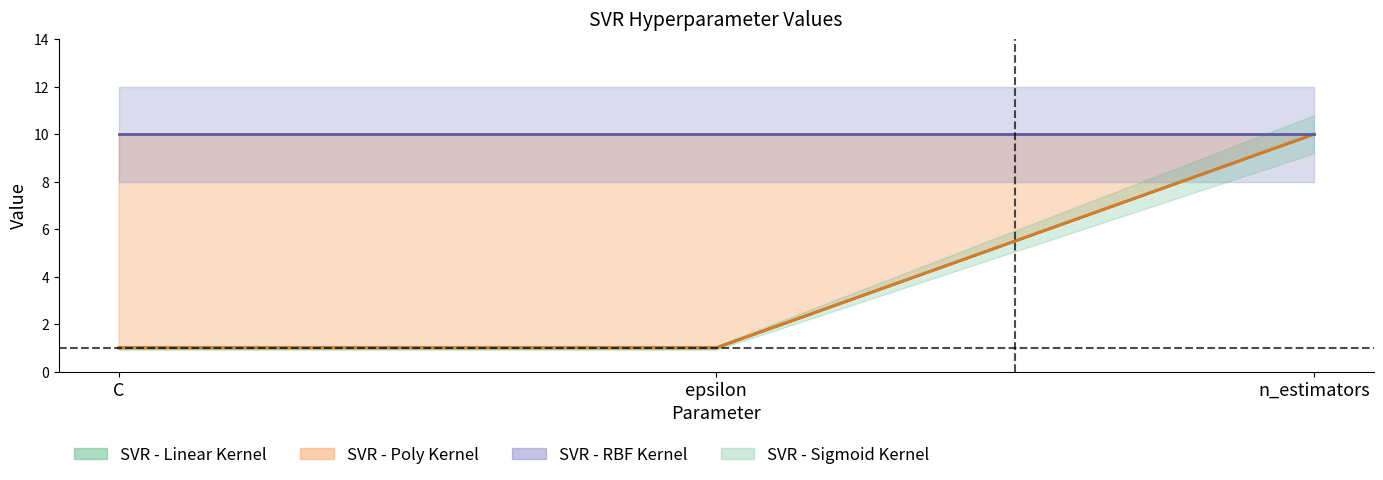

At which label is SVR - Linear Kernel closest to 5?

C